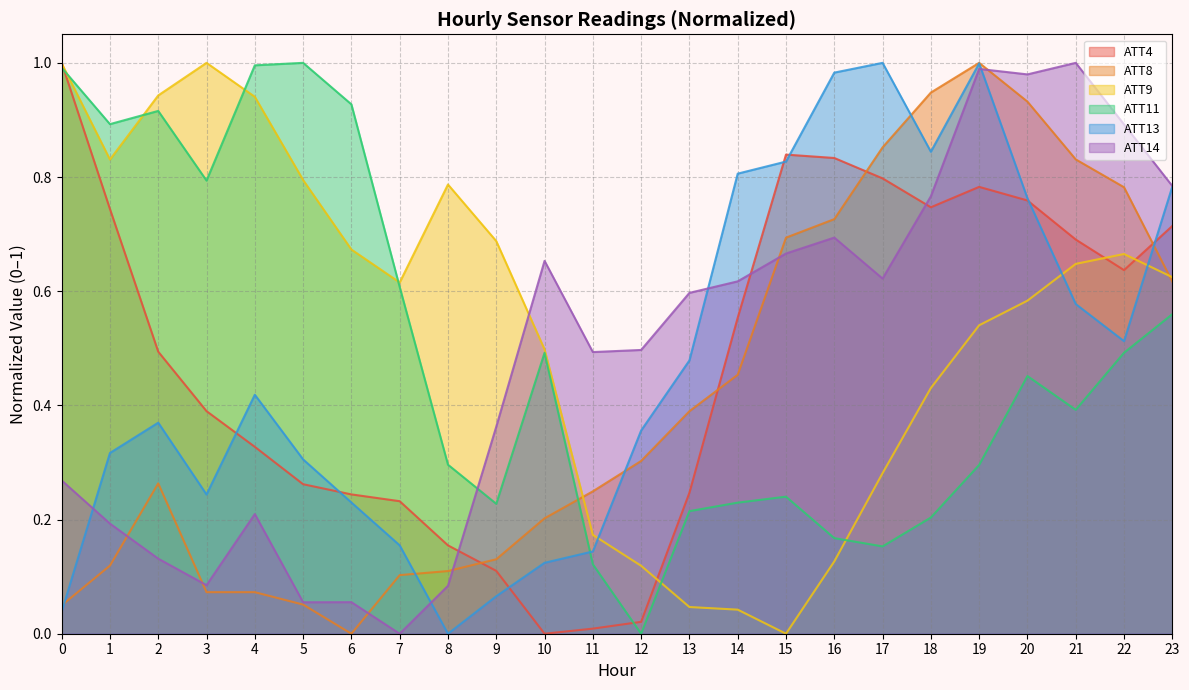

What is the difference between the highest and lowest values at 9?

0.6